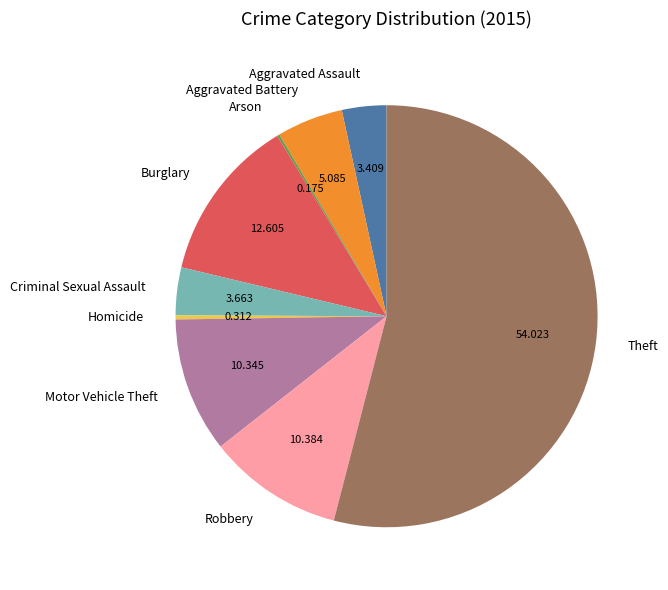

The Motor Vehicle Theft slice represents 24% of the pie. True or false?

False